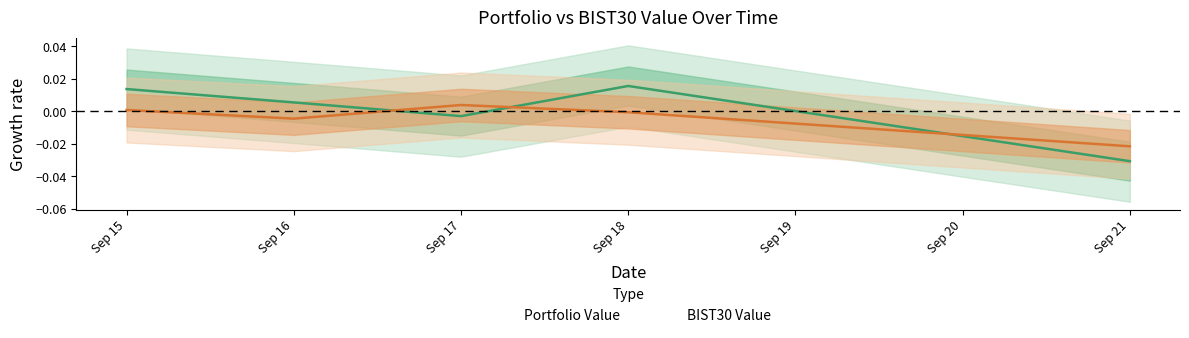

True or false: the data has more than 2 interior local peaks.

False